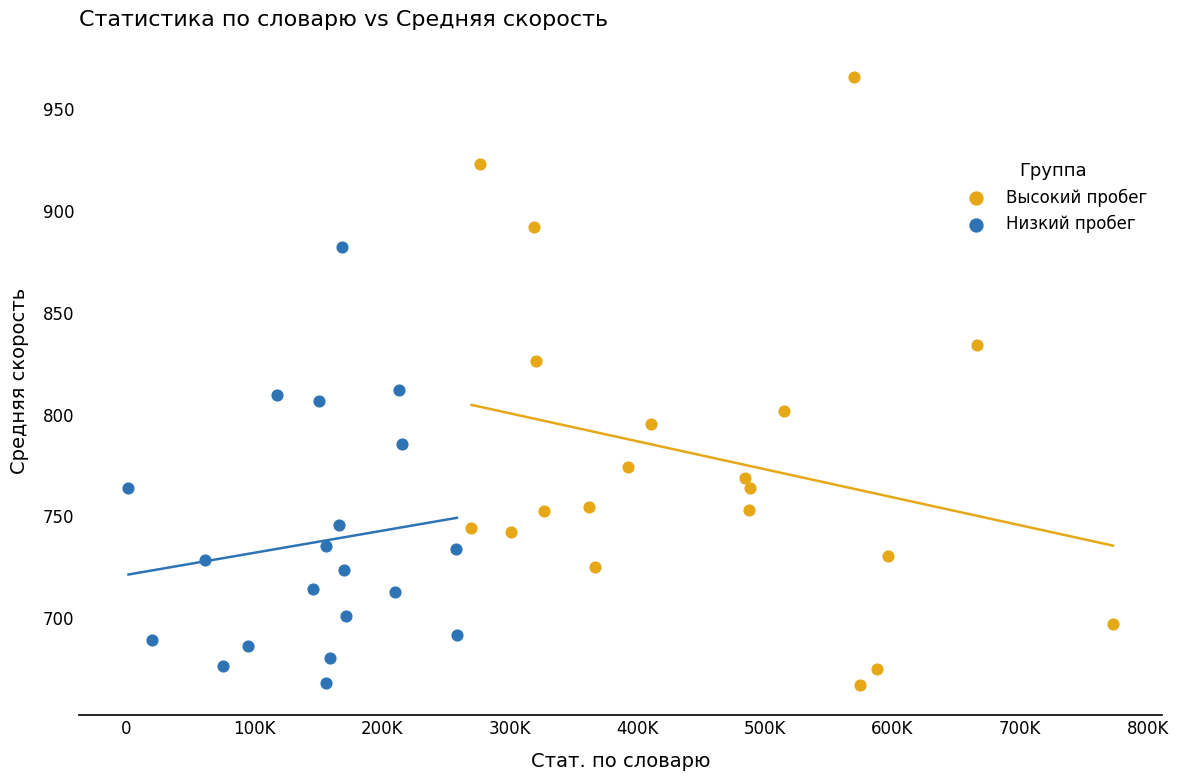

Which series contains the highest Y value?

Высокий пробег